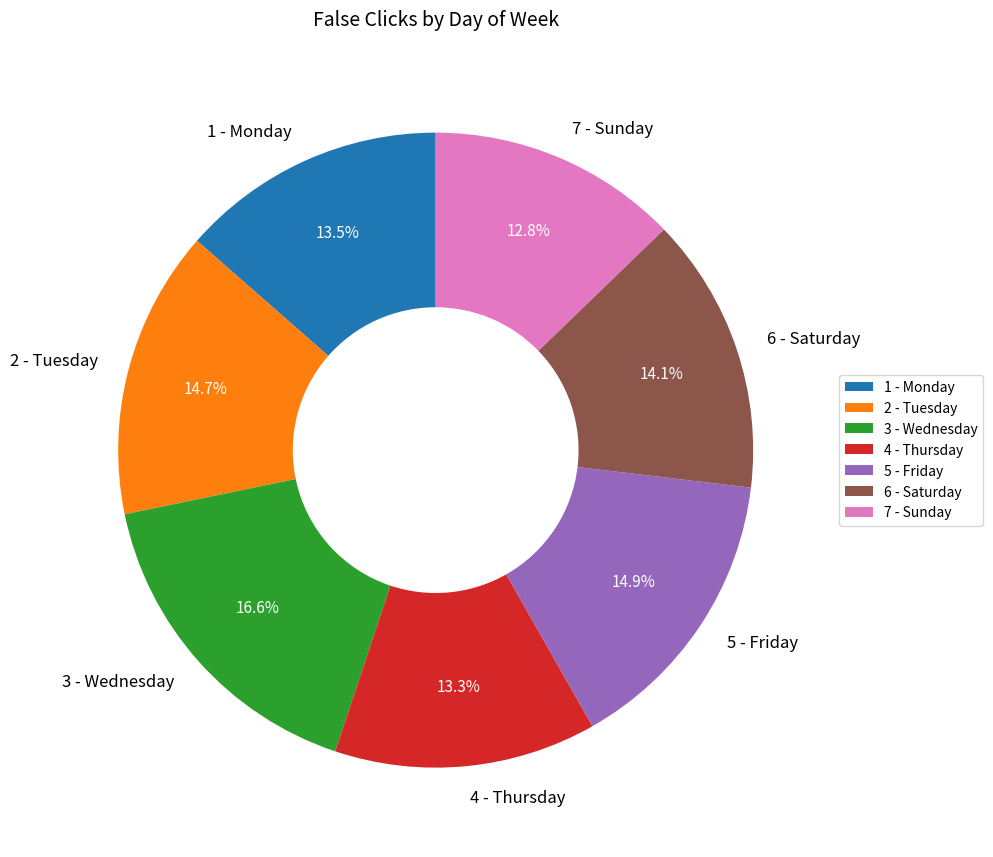

Approximately how many times larger is the value at 1 - Monday compared to 2 - Tuesday?

0.9